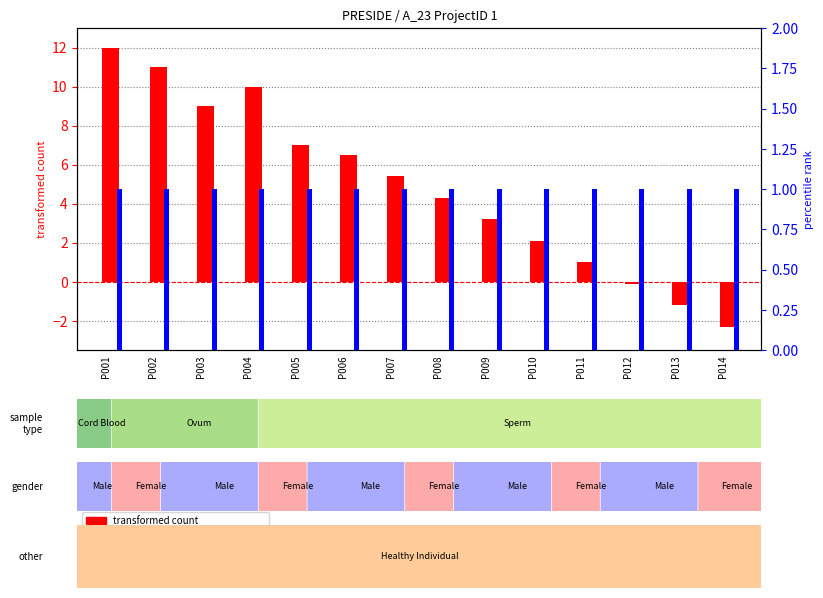

What is the sum of all percentile rank within the sample values?

14.0